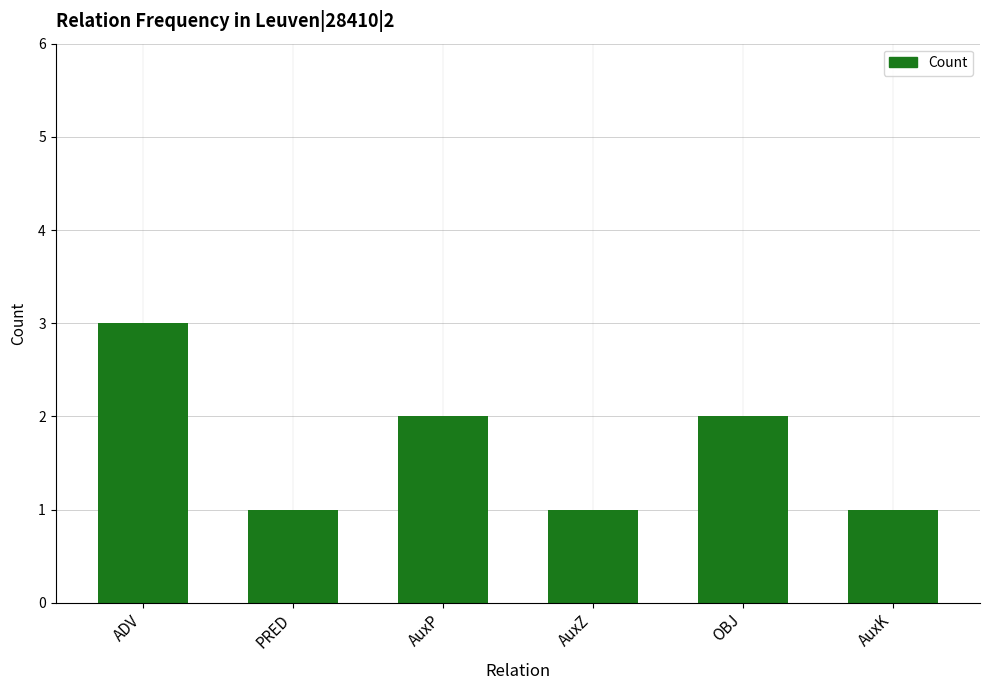

What is the approximate value at ADV?

3